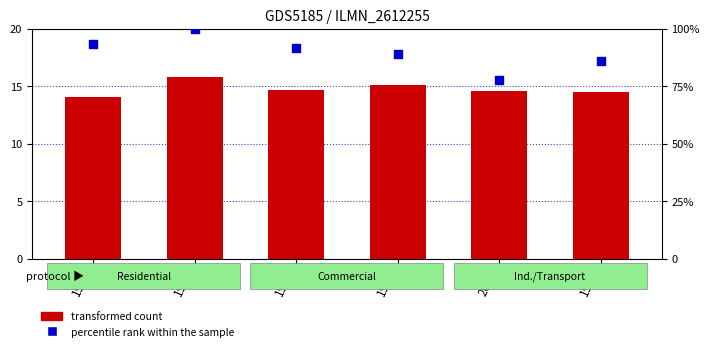

What are all the series names shown in the legend?

transformed count, percentile rank within the sample